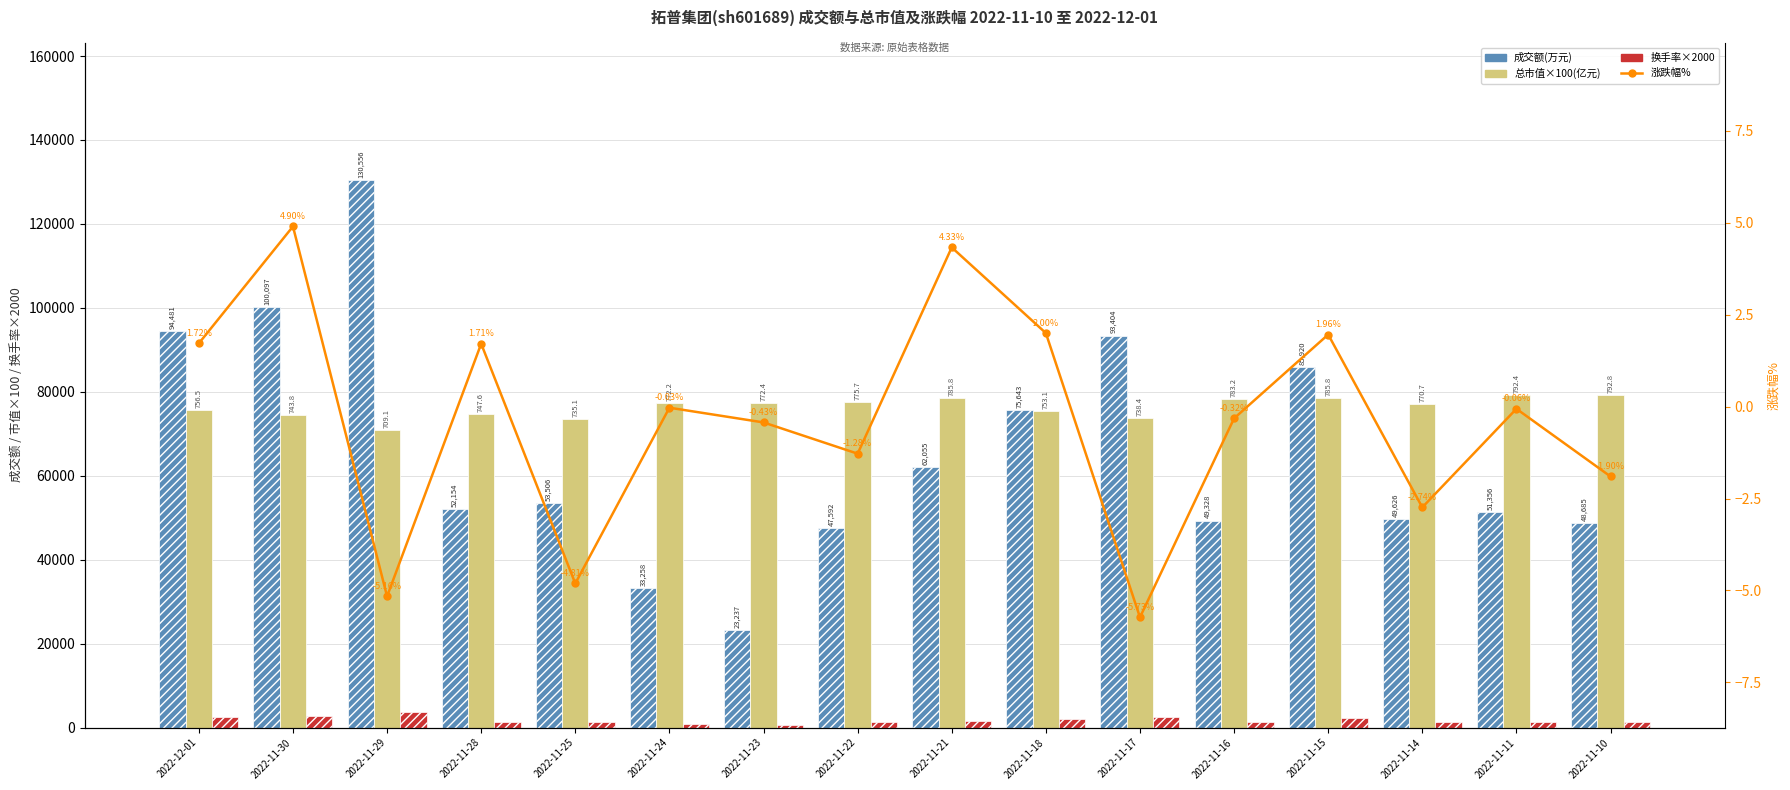

List the labels in order of 总市值×100(亿元) value, largest first.

2022-11-10, 2022-11-11, 2022-11-21, 2022-11-15, 2022-11-16, 2022-11-22, 2022-11-23, 2022-11-24, 2022-11-14, 2022-12-01, 2022-11-18, 2022-11-28, 2022-11-30, 2022-11-17, 2022-11-25, 2022-11-29